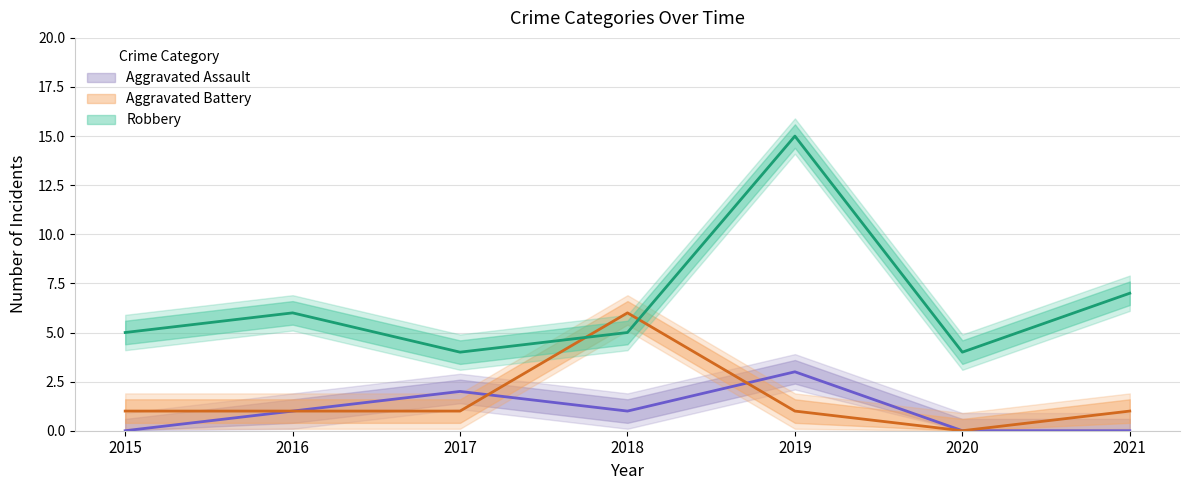

True or false: Aggravated Battery has a value of 2 at 2019.

False